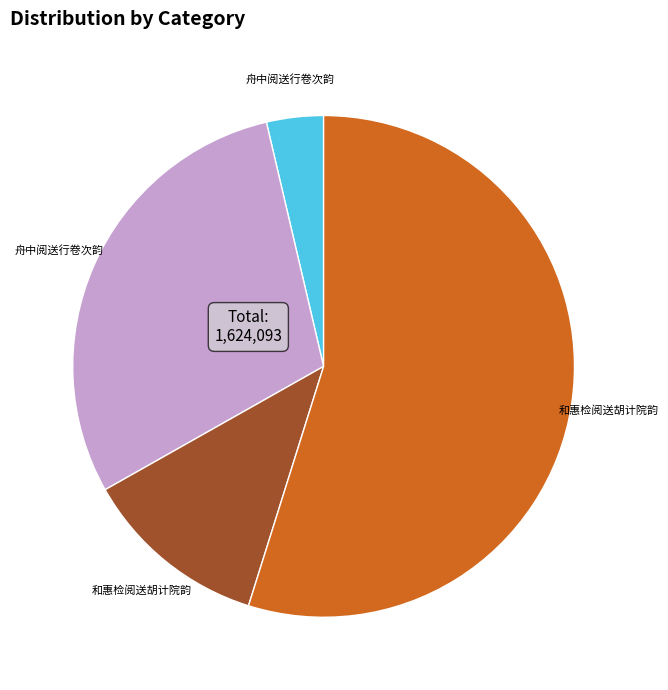

Is there any slice that represents more than half of the pie?

Yes